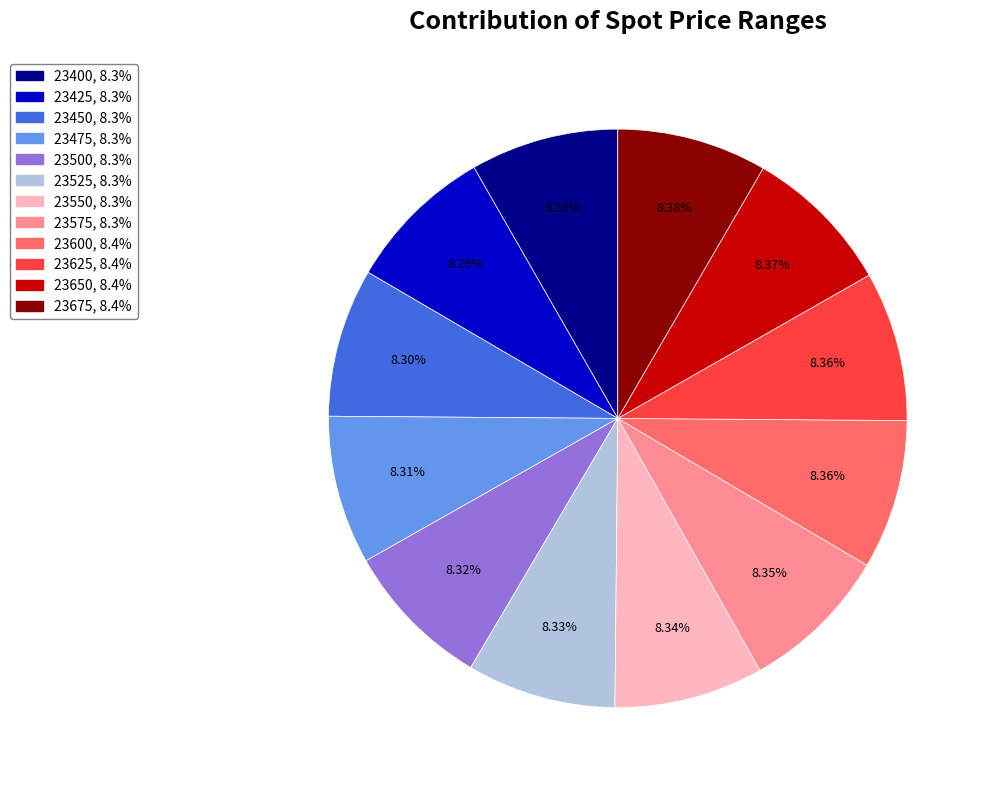

What percentage is NOT represented by 23500?

91.7%